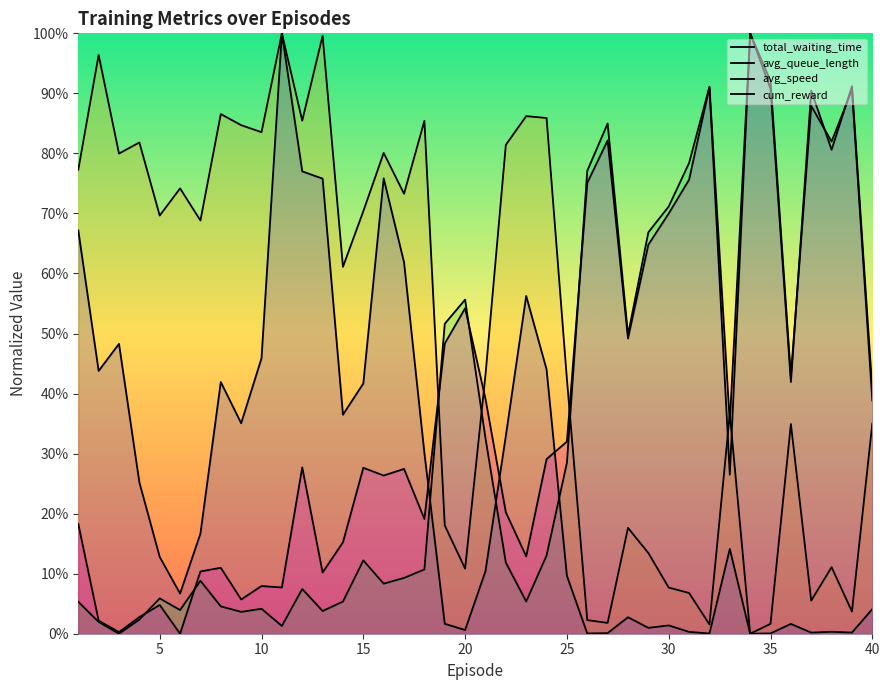

How many times do avg_queue_length and avg_speed cross each other?

5